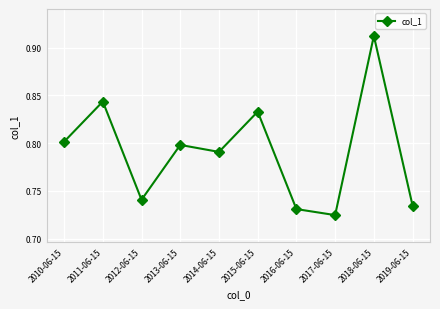

How many values are between 0 and 1?

10